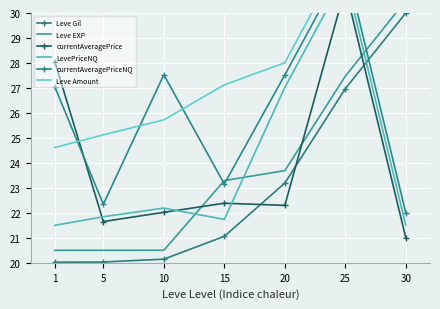

Reading left to right, transcribe all the data shown in this chart.

Leve Gil: 20.0	20.0	20.1	21.1	23.2	27.0	30.0
Leve EXP: 20.5	20.5	20.5	23.3	23.7	27.5	30.5
currentAveragePrice: 28.0	21.7	22.0	22.4	22.3	31.0	21.0
LevePriceNQ: 21.5	21.8	22.2	21.7	27.0	31.5	21.5
currentAveragePriceNQ: 27.0	22.3	27.5	23.2	27.5	32.0	22.0
Leve Amount: 24.6	25.1	25.7	27.1	28.0	32.5	30.3